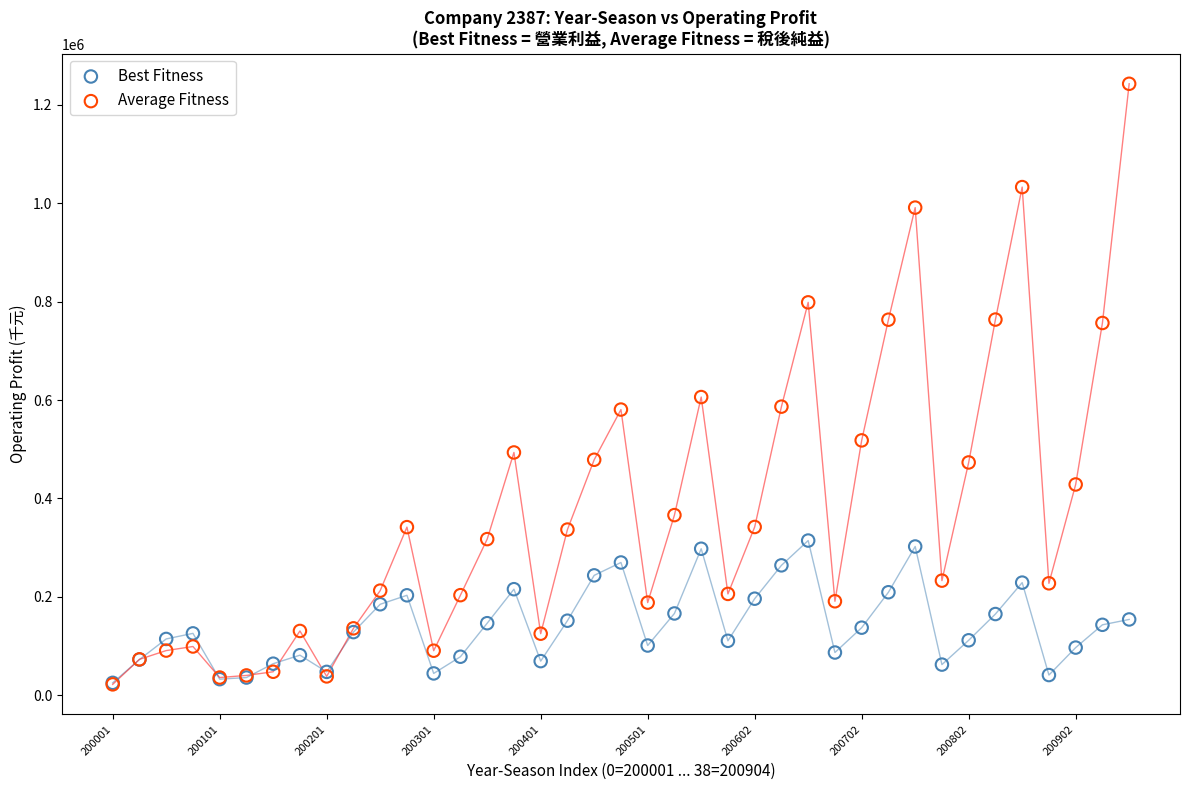

In the Average Fitness series, what Y value is closest to 632512?

606149